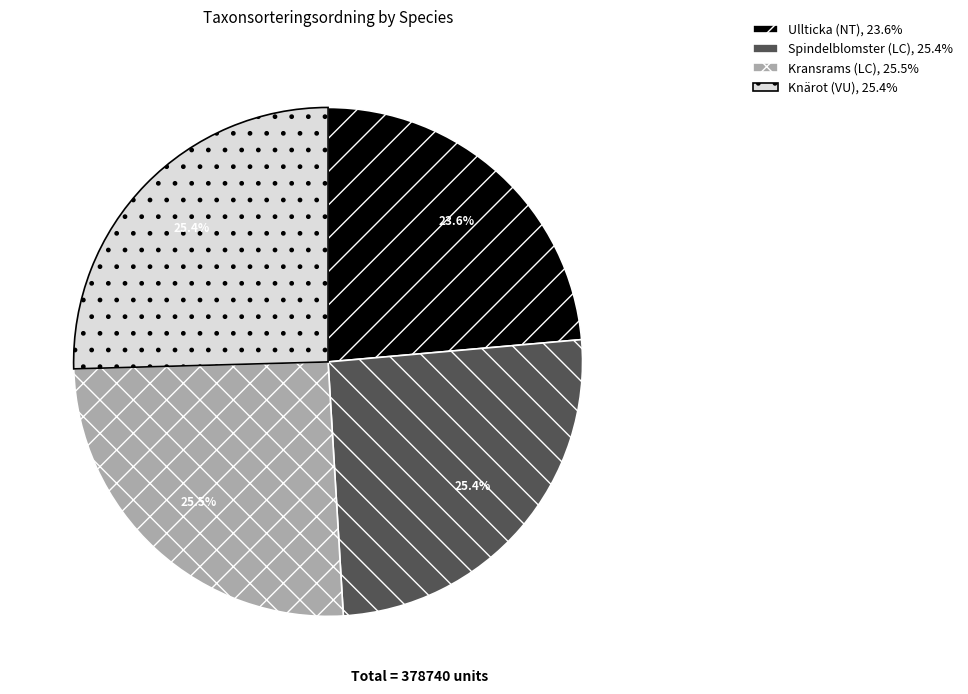

Does Kransrams (LC) represent more than half of the total?

No